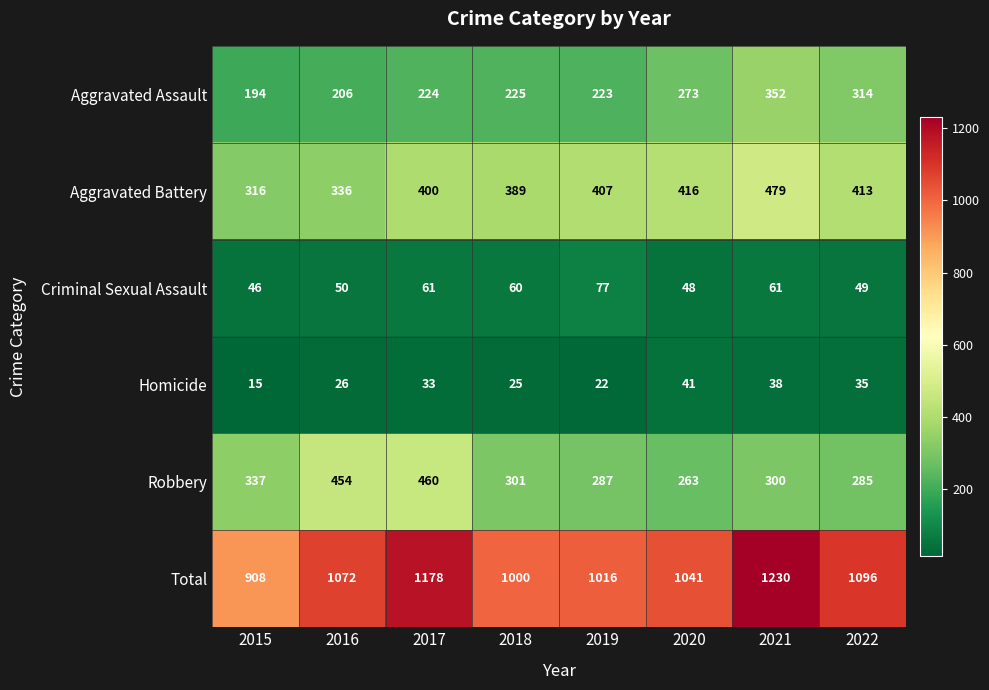

What is the smallest value displayed?

15